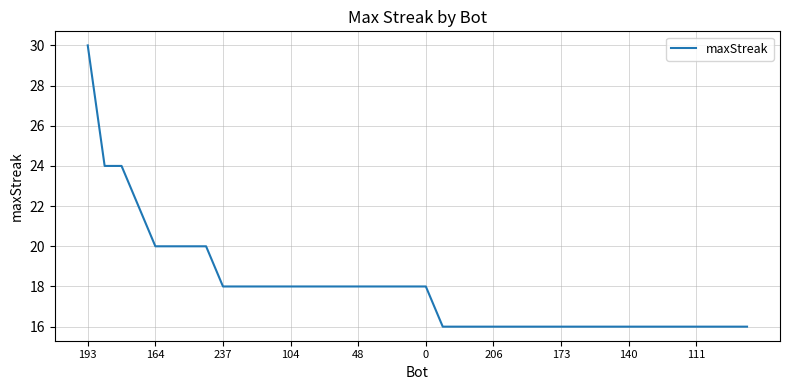

How many distinct data groups are displayed?

1